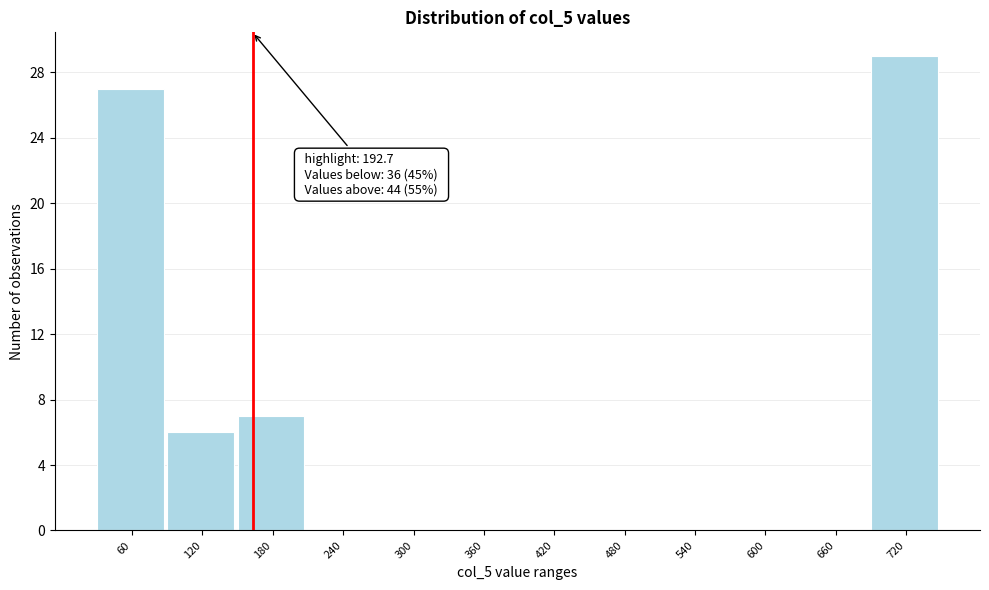

Reading right to left, what are all the values shown in this chart?

720=29	660=0	600=0	540=0	480=0	420=0	360=0	300=0	240=0	180=7	120=6	60=27